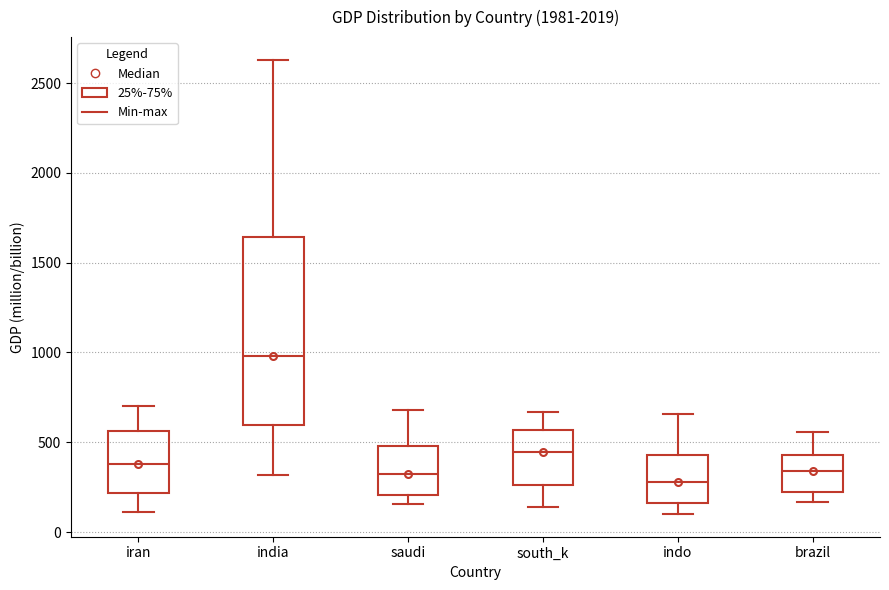

Which box's median line is the highest?

india